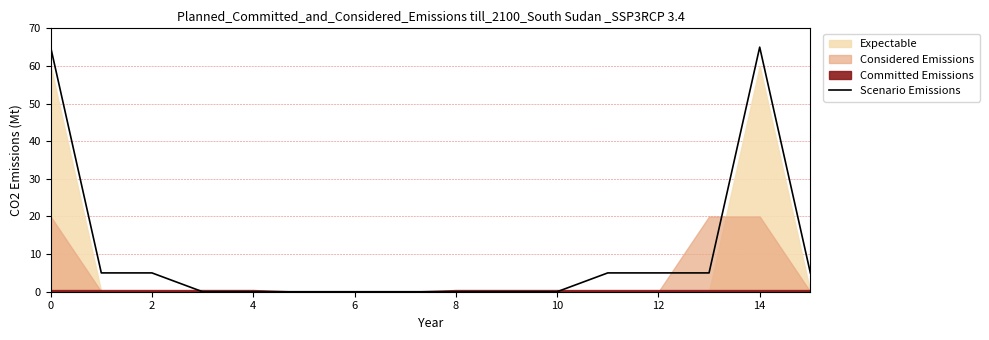

The value of Scenario Emissions at 2 is 2. True or false?

False